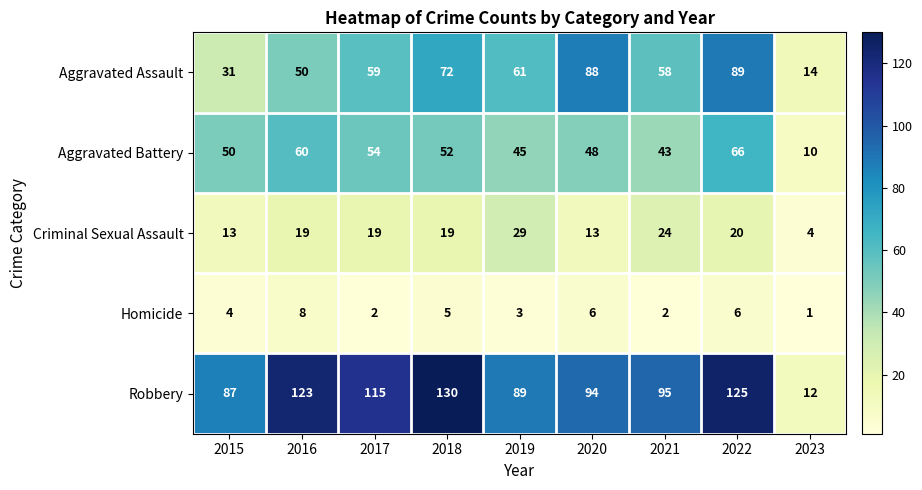

How many distinct data groups are displayed?

5